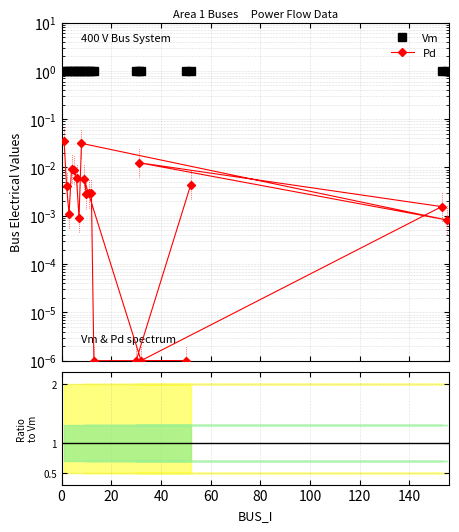

List the series in order of their peak value, highest first.

Vm, Ratio Pd/Vm, Pd